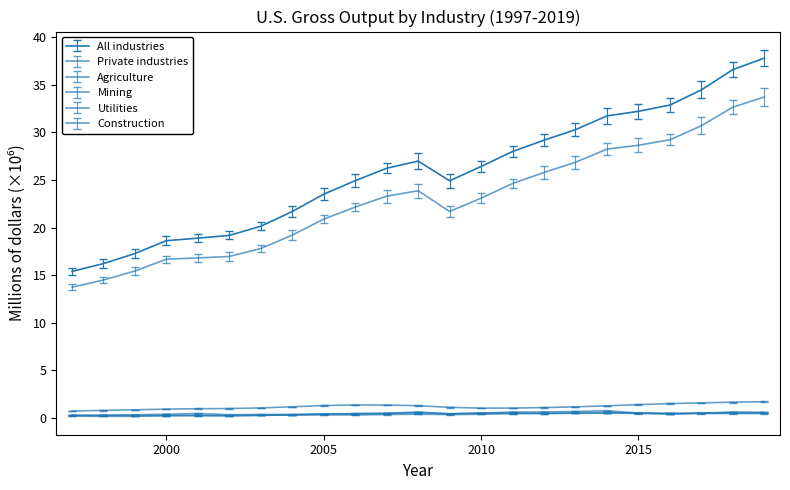

Does the chart display data point markers on the line(s)?

No